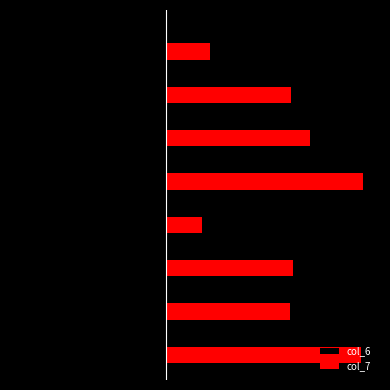

What are all the series names shown in the legend?

col_6, col_7